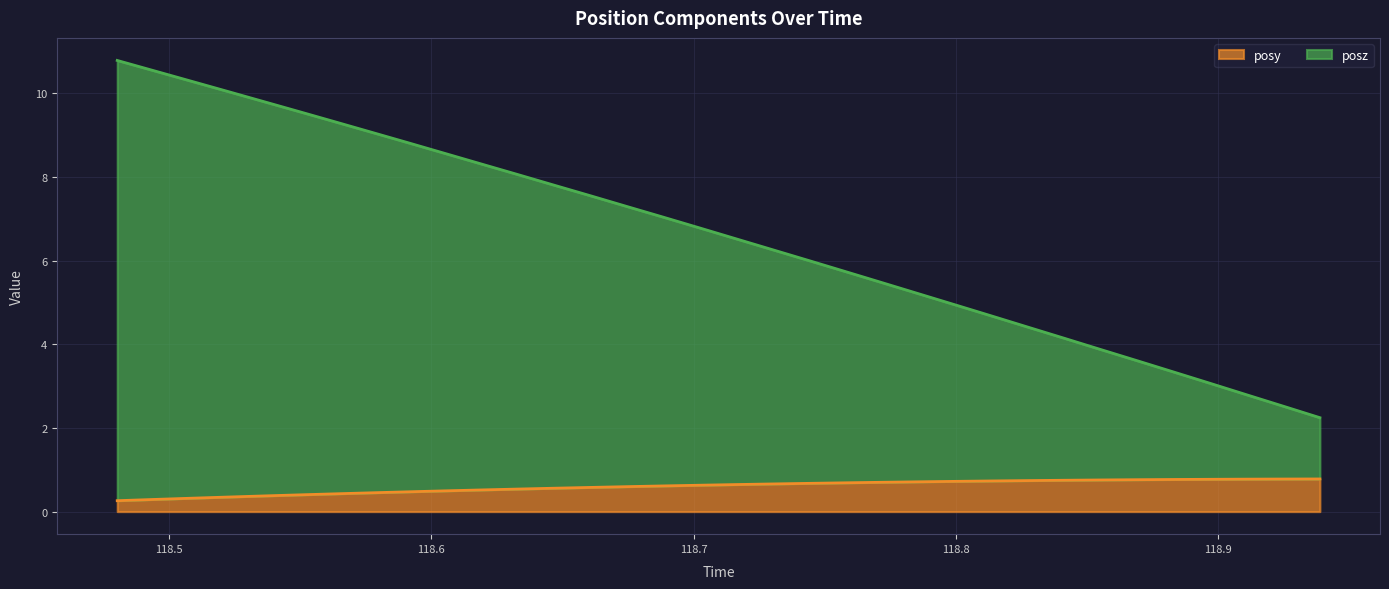

Which series has the largest total across all categories?

posz